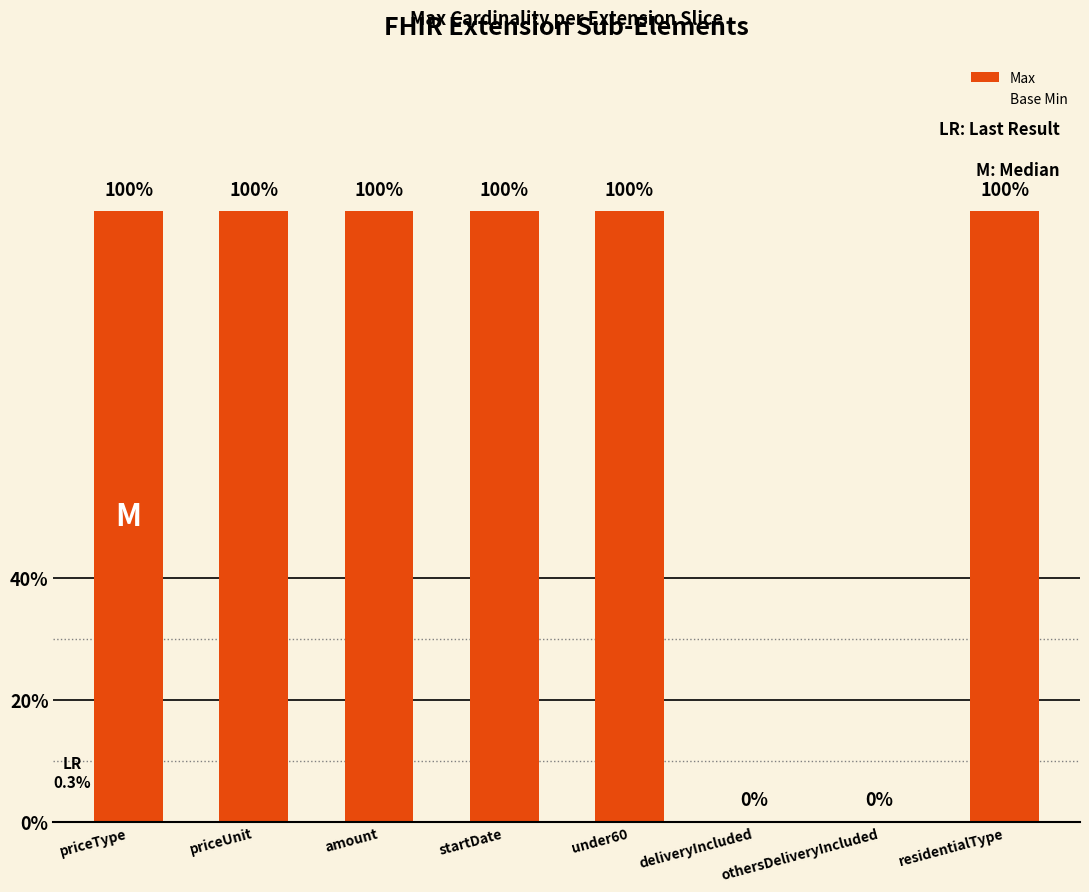

Reading right to left, list all the values displayed in this chart.

Max: 1	0	0	1	1	1	1	1
Base Min: 0	0	0	0	0	0	0	0